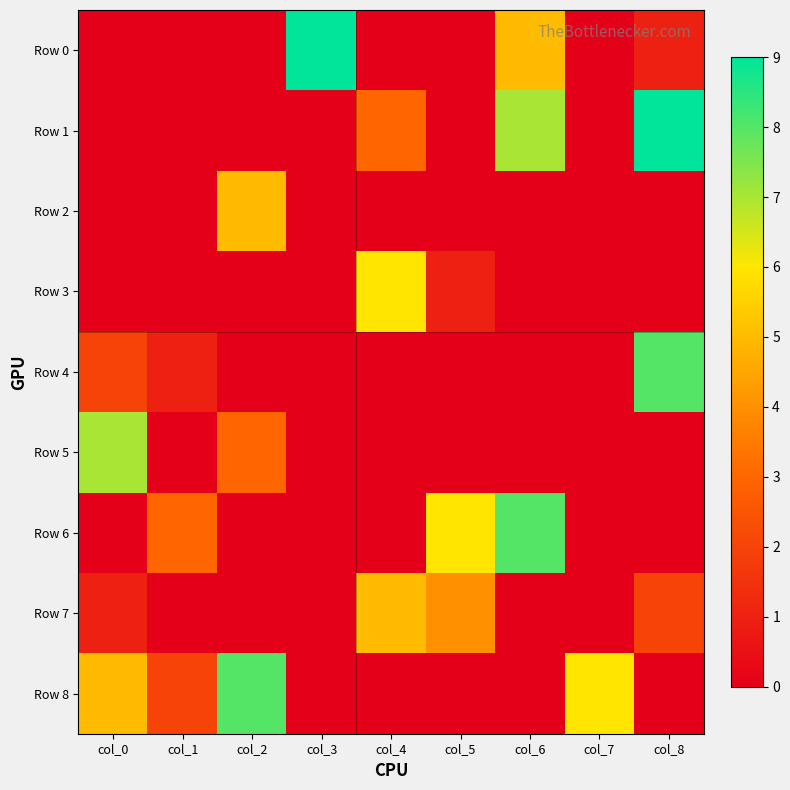

At which category is the sum across all series the highest?

col_6